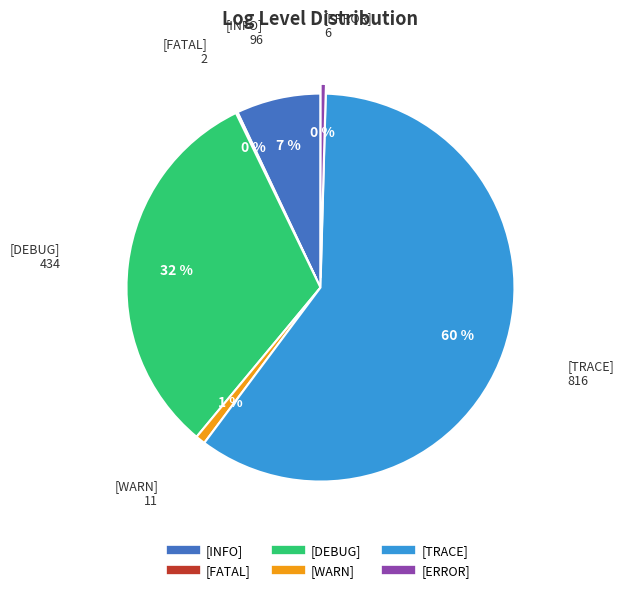

Is it true that [WARN] is 7% of the pie?

False